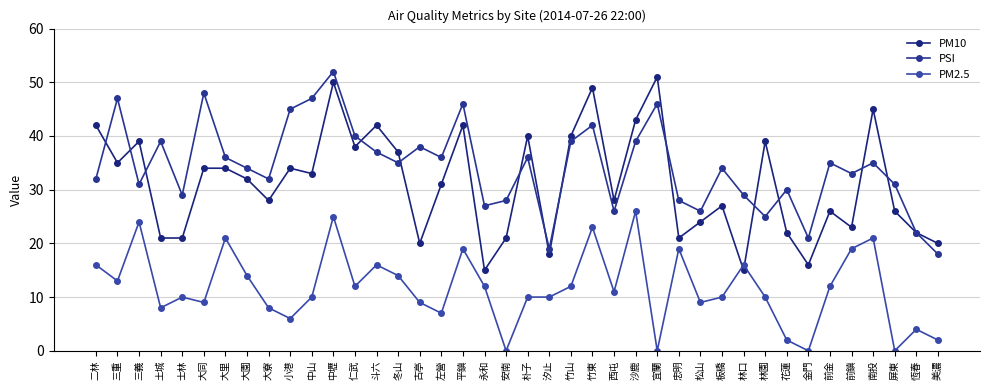

Which series changed the most between 三重 and 土城?

PM10